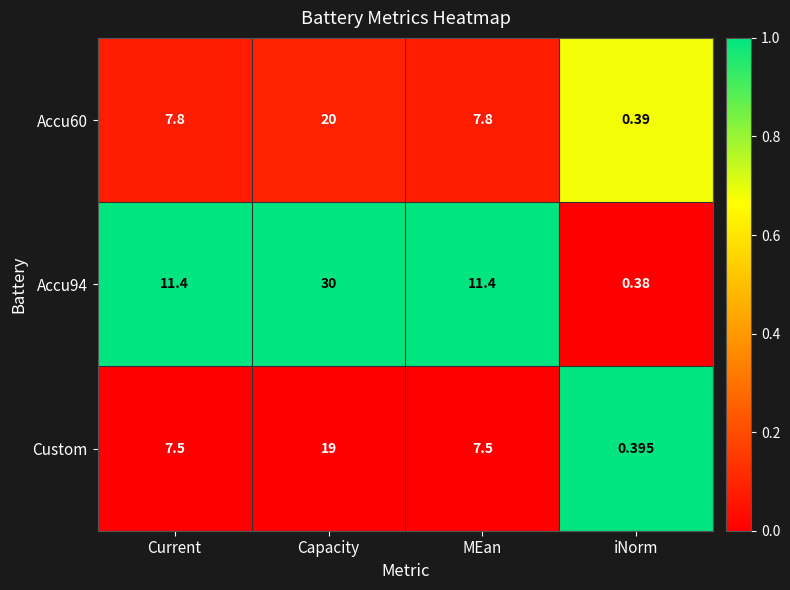

Is the value of Custom at Current greater than the value of Accu60 at Capacity?

No